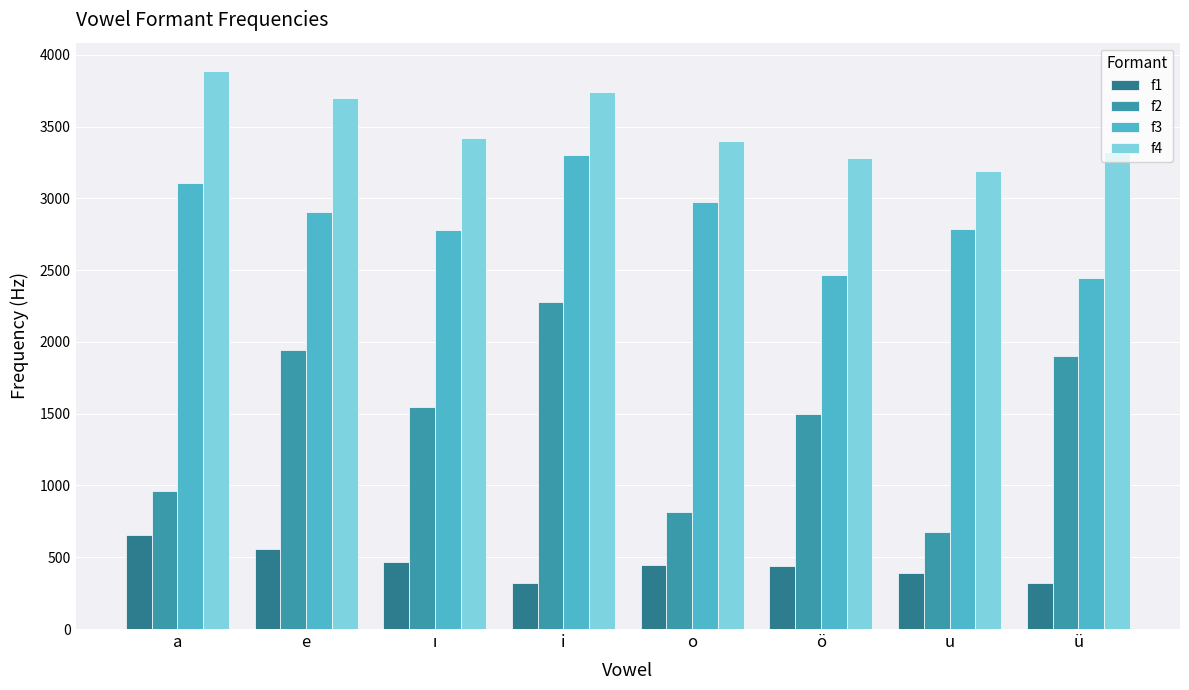

What is the value of the f2 bar at the 2nd from the left?

1940.6